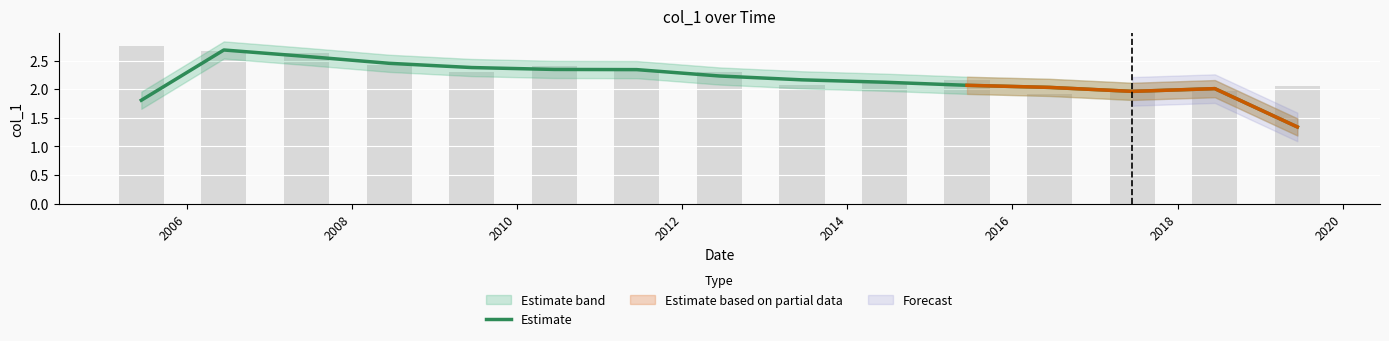

How many bars are there in total?

15